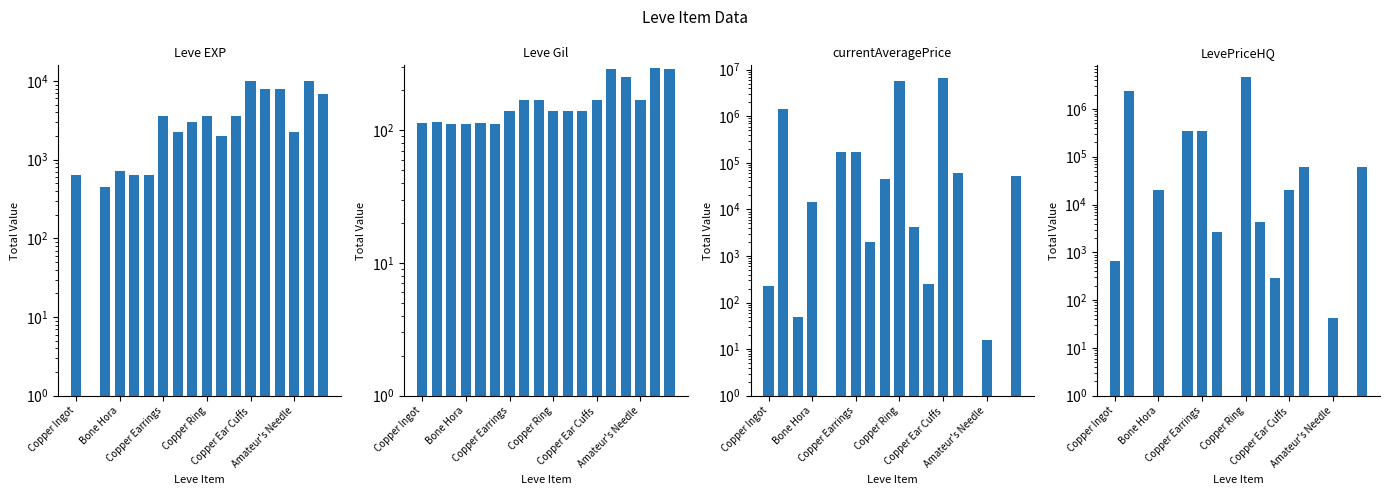

Is it true that Leve EXP equals 844 at 10?

False